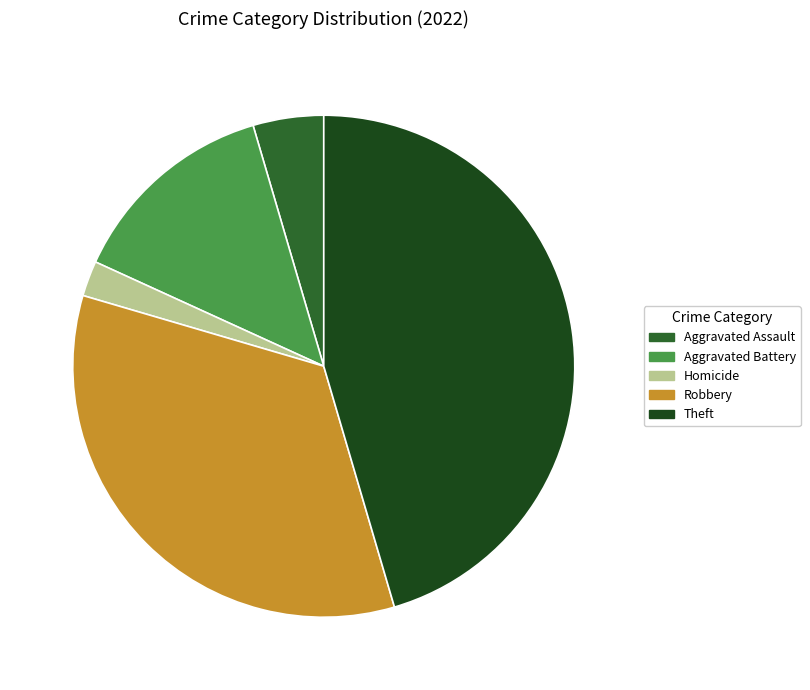

Is there a majority slice in this chart?

No